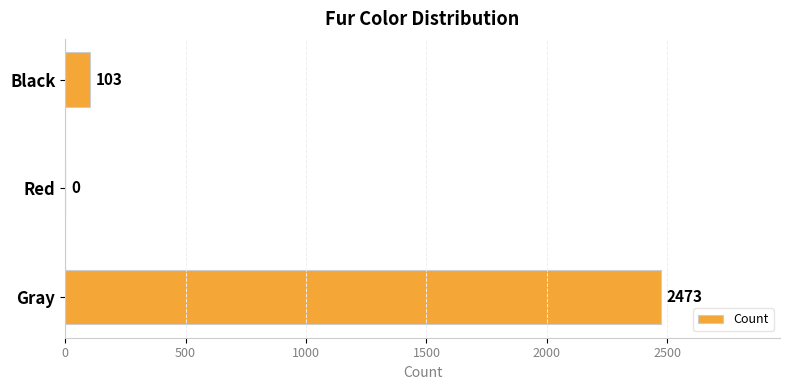

At which category does the chart reach its peak across all series?

Gray